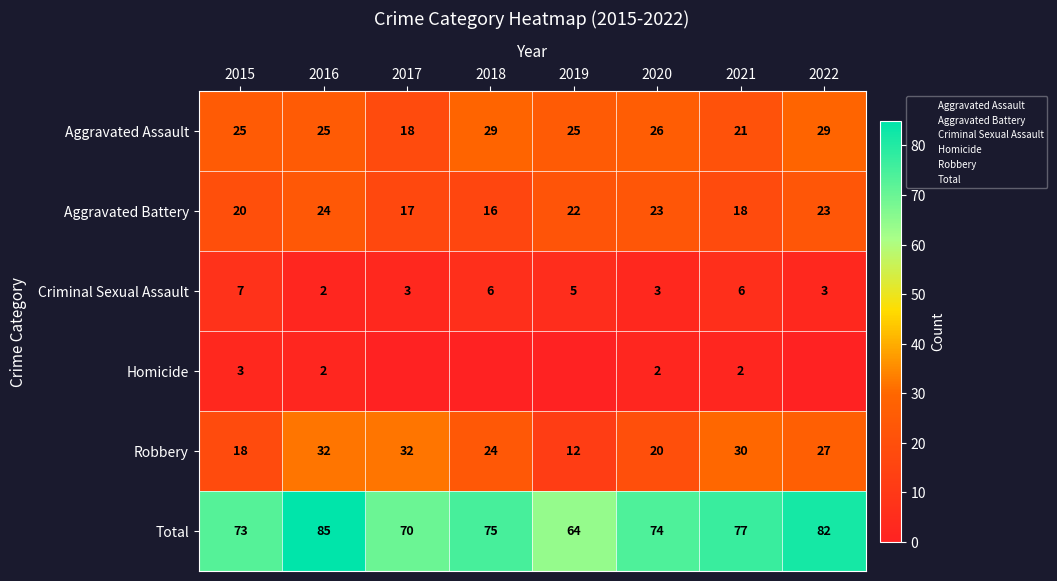

How many categories are shown in the chart?

8